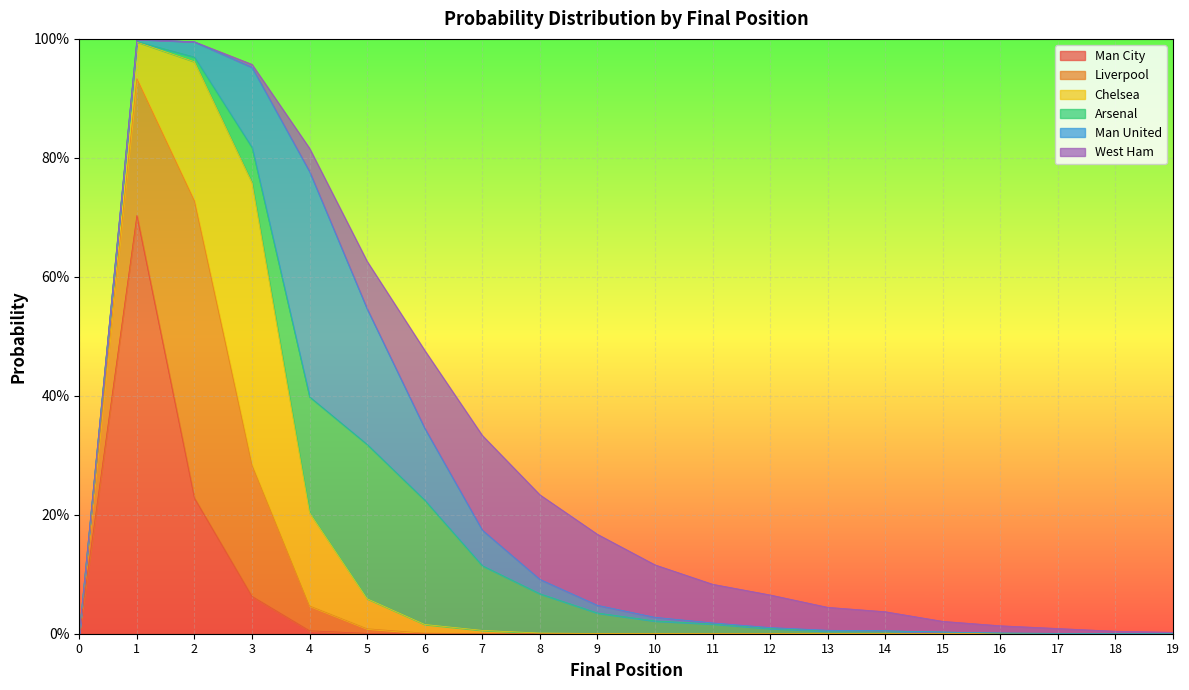

Does the chart display data point markers on the line(s)?

No